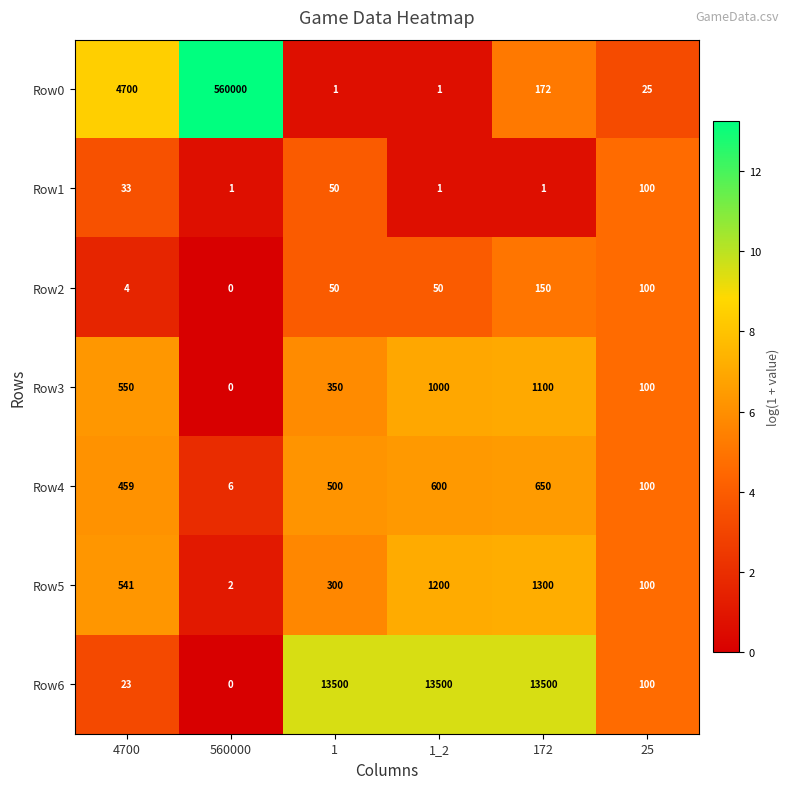

The value of Row1 at 560000 is 1. True or false?

True